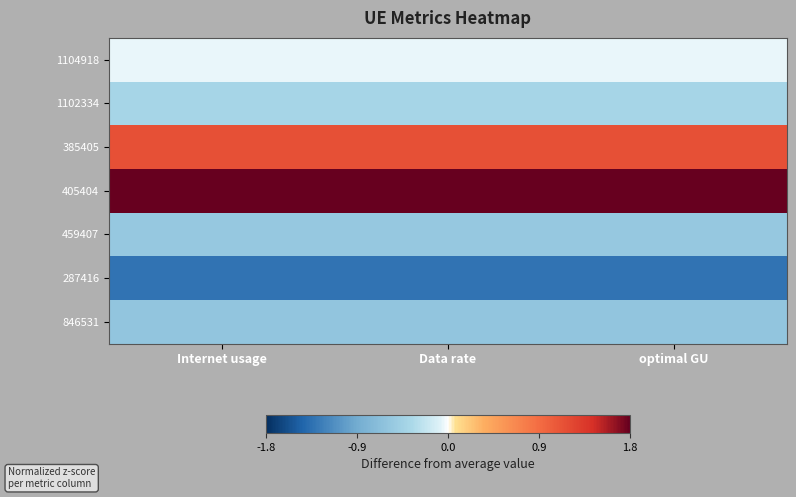

Which category has the highest value across all series?

Data rate